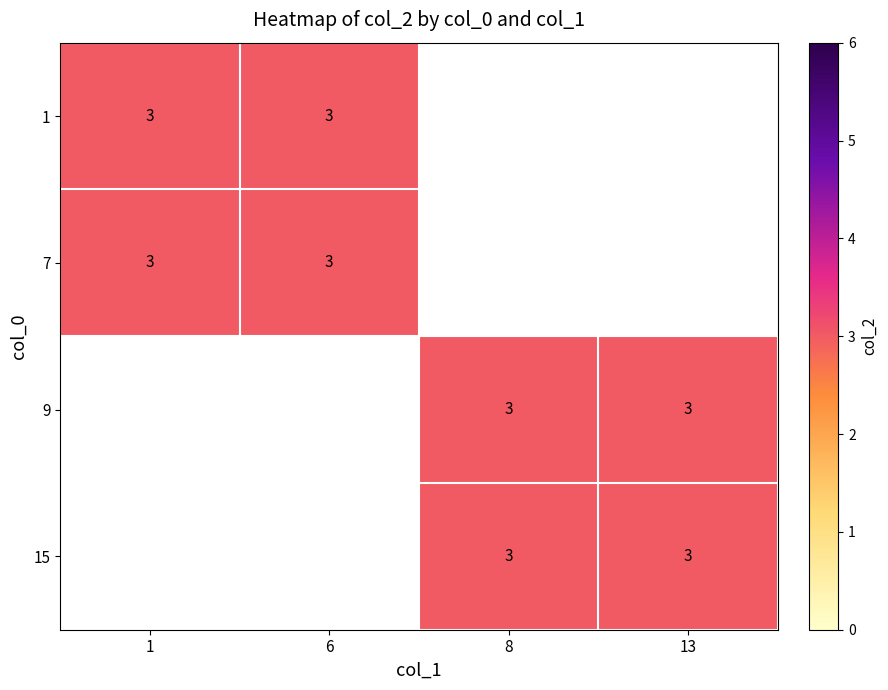

The 9 series shows 0 at 1. True or false?

True